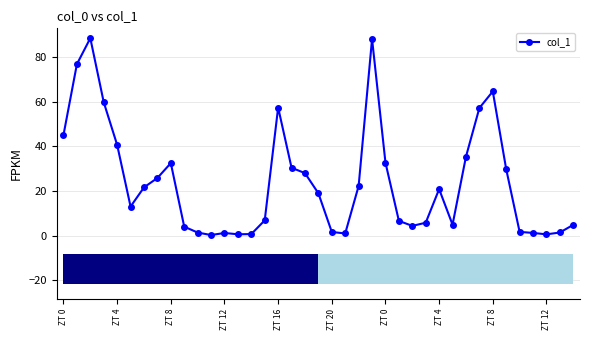

How many lines are shown in the chart?

1